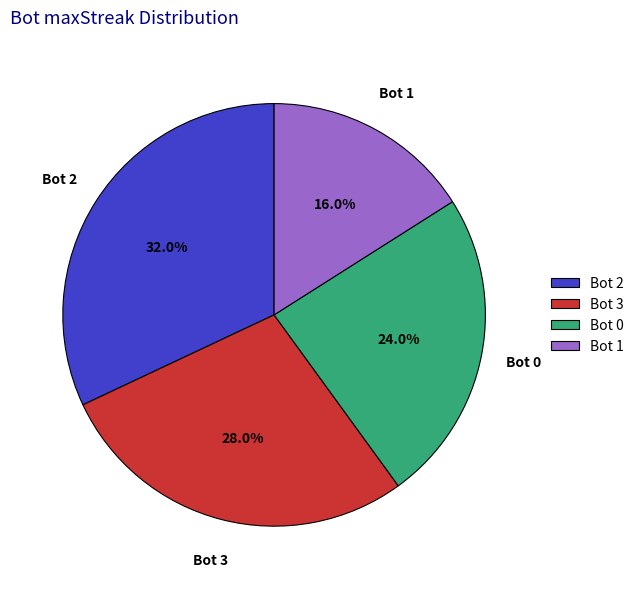

What is the largest slice in the pie chart?

Bot 2